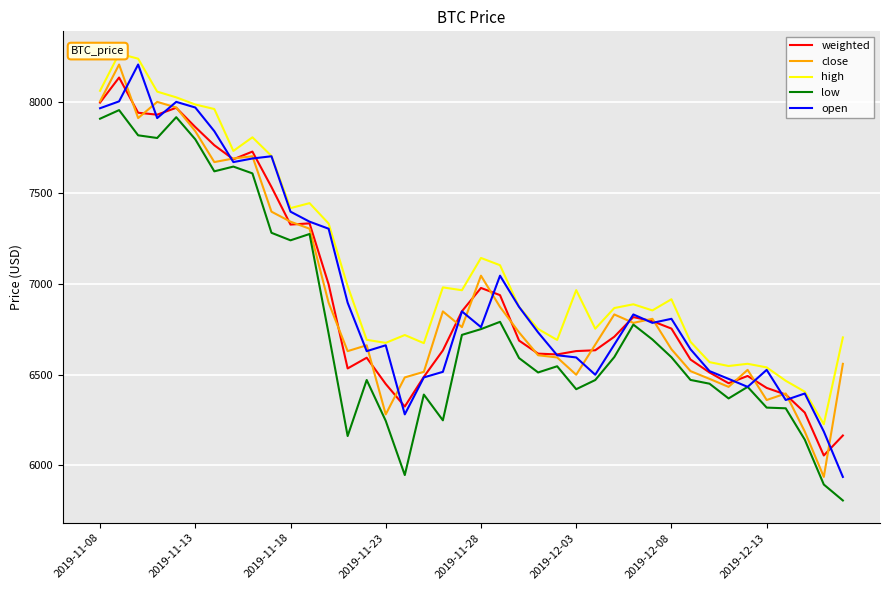

Reading left to right, extract all data points from this chart.

weighted: 7995.6	8133.5	7939.8	7929.2	7967.1	7861.2	7761.1	7683.9	7726.1	7531.5	7324.7	7331.5	6996.4	6533.5	6592.4	6448.0	6324.0	6487.5	6632.6	6848.0	6976.2	6936.6	6686.7	6614.9	6610.6	6629.0	6633.5	6707.8	6815.8	6793.6	6752.7	6582.6	6511.3	6452.1	6492.2	6426.4	6389.8	6290.7	6054.8	6164.7
close: 8002.4	8205.0	7910.5	7999.6	7968.6	7838.4	7668.5	7688.2	7700.4	7395.7	7340.7	7302.0	6895.1	6628.6	6660.9	6280.9	6484.1	6514.8	6847.2	6760.7	7043.6	6871.8	6731.6	6606.1	6594.0	6498.9	6664.6	6830.5	6784.1	6806.4	6639.1	6518.8	6476.1	6432.1	6525.7	6359.9	6395.7	6186.5	5936.9	6558.8
high: 8060.6	8264.7	8237.2	8055.9	8024.5	7985.1	7960.3	7729.8	7804.7	7702.3	7415.3	7442.6	7330.7	6986.7	6690.9	6674.2	6717.2	6672.6	6979.3	6963.6	7141.1	7101.3	6872.1	6750.5	6690.1	6964.2	6751.9	6865.7	6886.3	6852.7	6914.0	6680.1	6568.1	6546.9	6559.0	6539.3	6465.7	6405.7	6226.7	6704.1
low: 7907.0	7954.3	7815.7	7800.9	7915.3	7793.8	7617.6	7643.7	7606.3	7279.5	7238.1	7272.9	6725.7	6161.7	6469.9	6245.1	5947.2	6389.7	6248.1	6718.0	6749.8	6789.9	6590.4	6511.4	6545.5	6419.3	6469.7	6596.1	6774.7	6692.8	6595.1	6470.4	6449.6	6368.5	6432.1	6318.1	6314.3	6142.0	5895.0	5807.3
open: 7964.6	8002.4	8205.0	7910.5	7999.6	7968.6	7838.4	7668.5	7688.2	7700.4	7395.7	7340.7	7302.0	6895.1	6628.6	6660.9	6280.9	6484.1	6514.8	6847.2	6760.7	7043.6	6871.8	6731.6	6606.1	6594.0	6498.9	6664.6	6830.5	6784.1	6806.4	6639.1	6518.8	6476.1	6432.1	6525.7	6359.9	6395.7	6186.5	5936.9